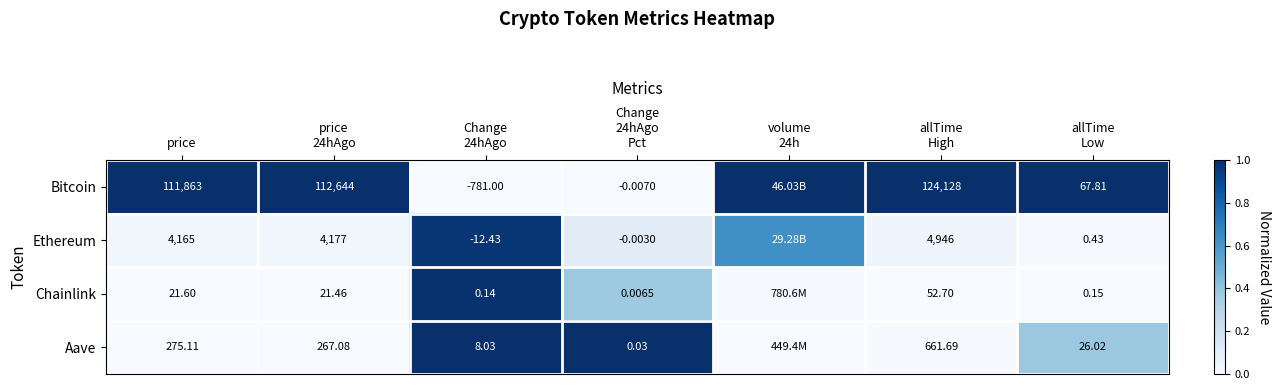

Which category has the lowest value in the Aave series?

volume 24h